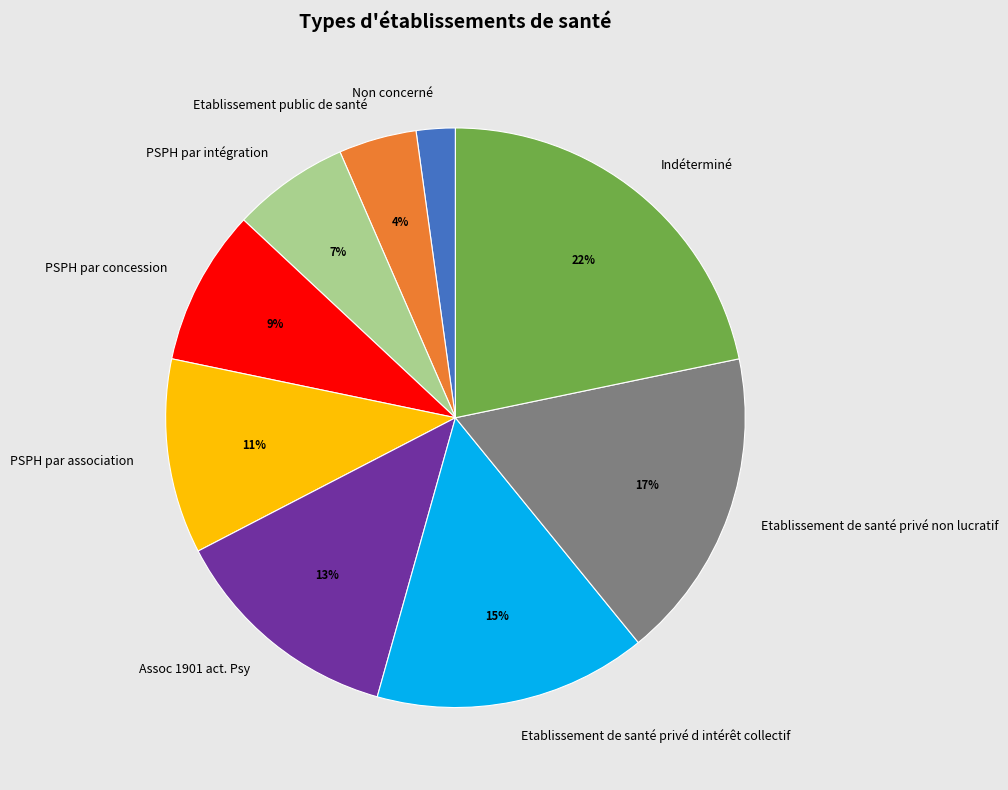

What percentage is the PSPH par association slice, to the nearest percent?

11%